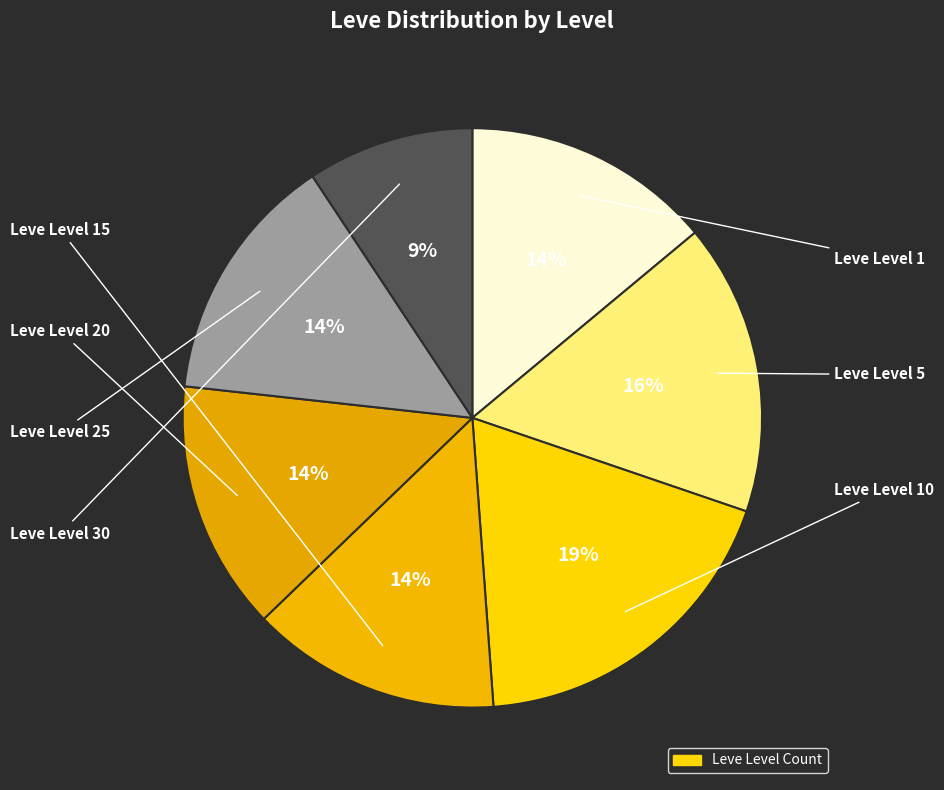

How many segments does this pie chart have?

7